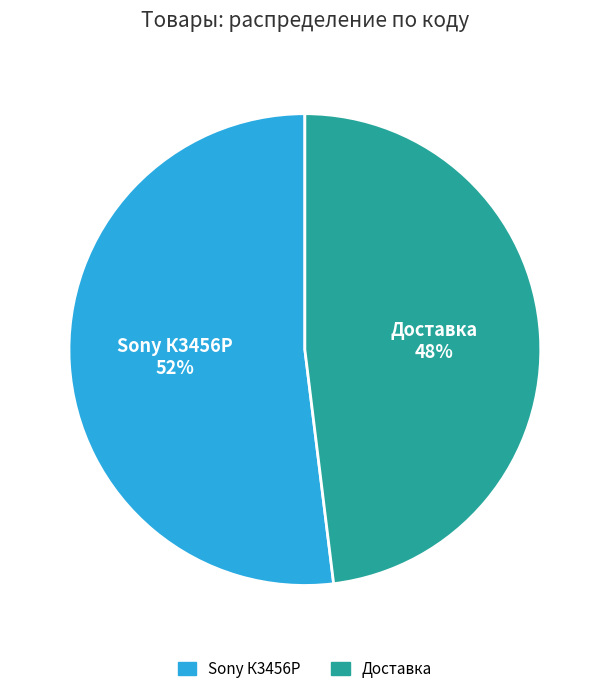

Does Sony К3456P account for over 50% of the chart?

Yes